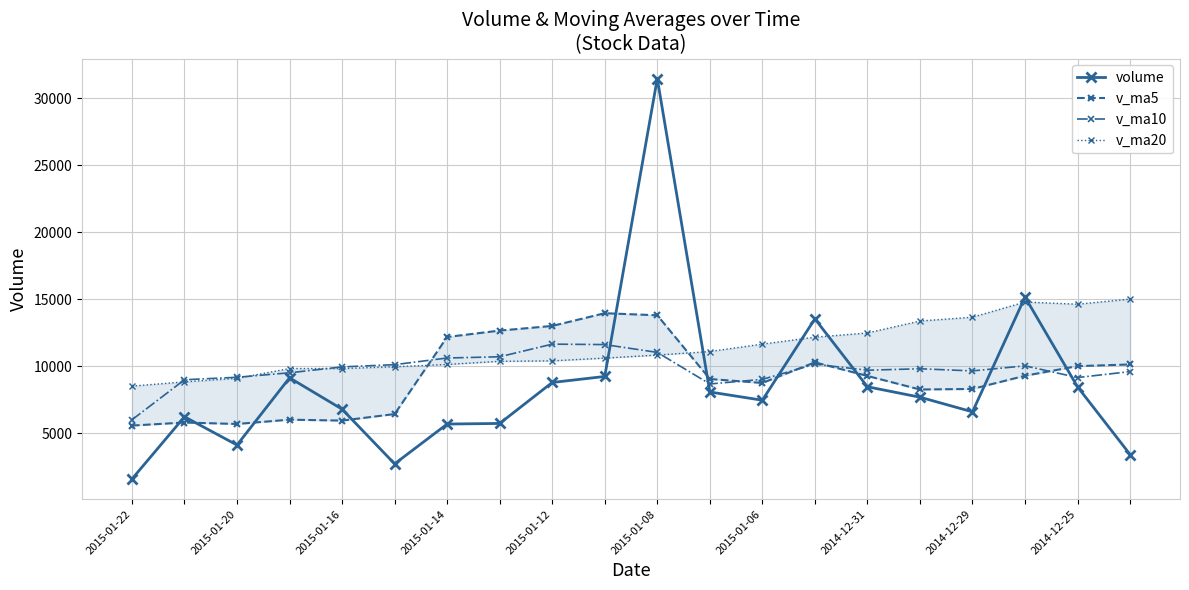

True or false: v_ma20 has more than 0 interior local peaks.

True